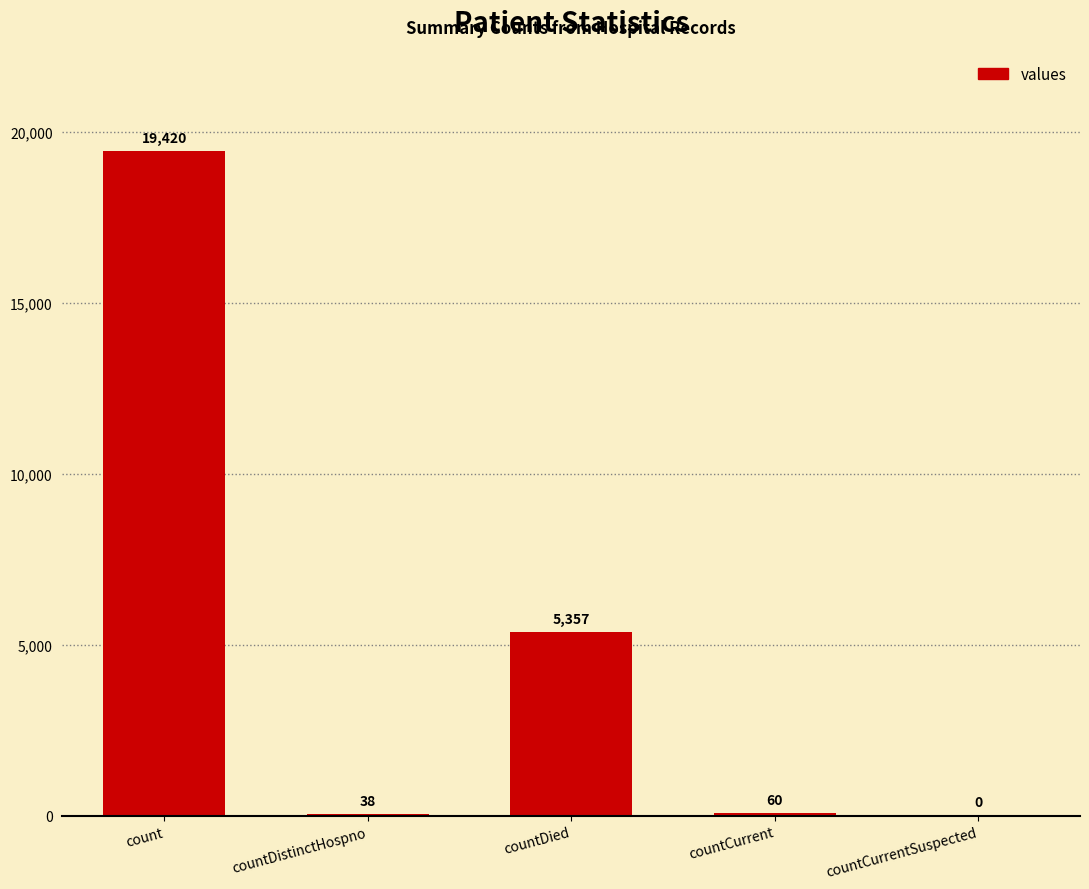

Which has a higher value, countCurrentSuspected or countDistinctHospno?

countDistinctHospno